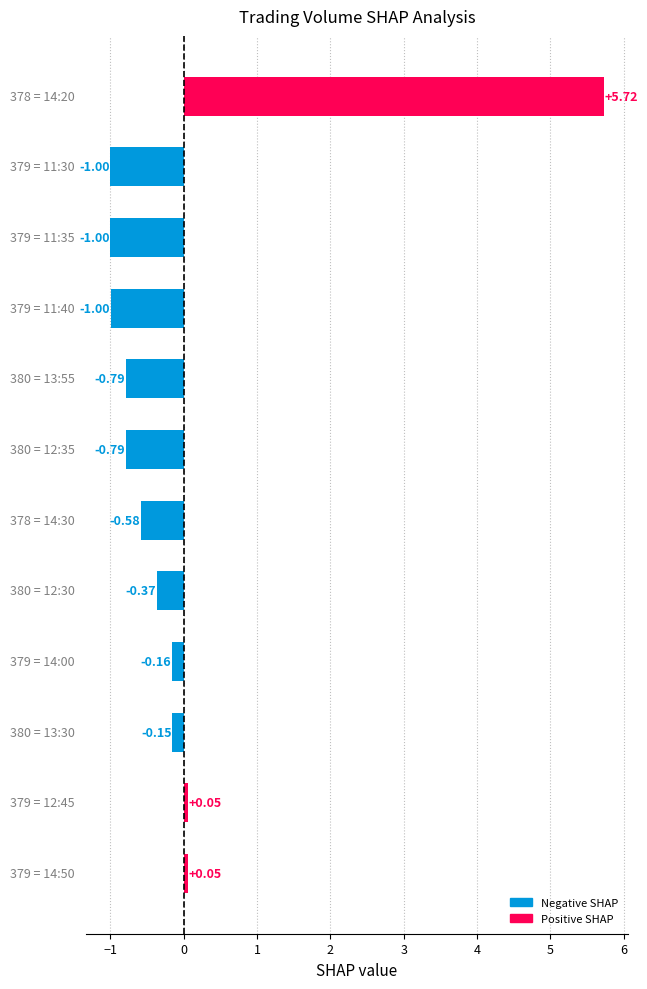

What is the difference between the maximum and minimum values?

6.7